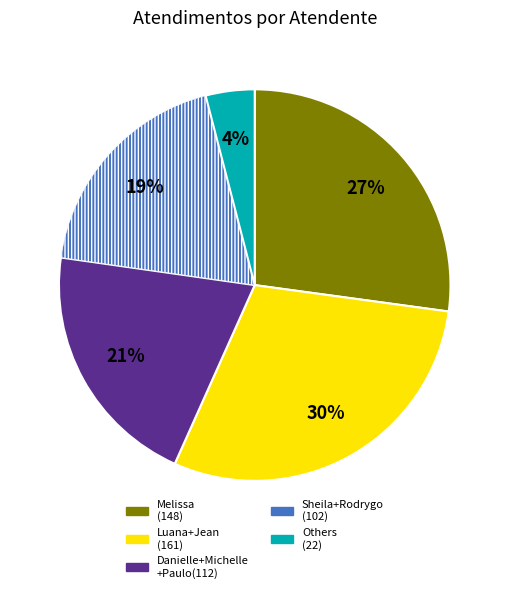

Is there a majority slice in this chart?

No